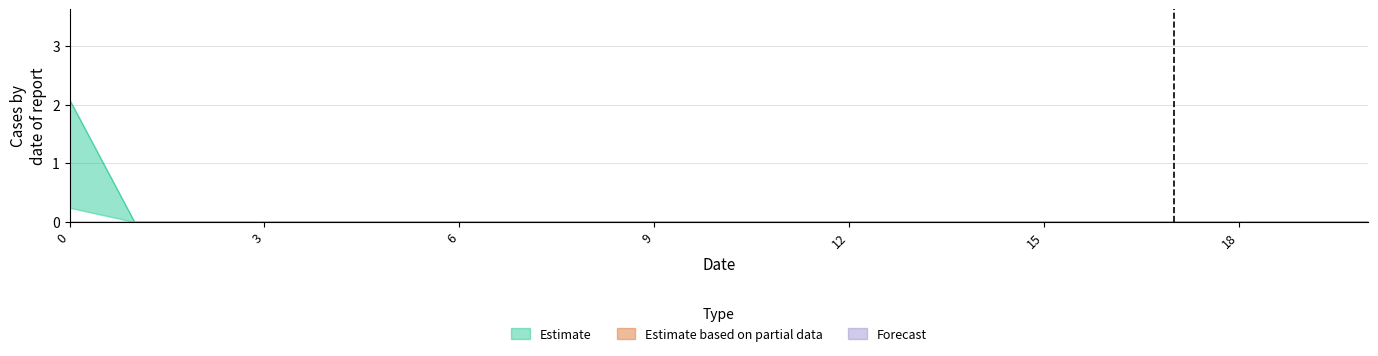

What is the highest value of the Estimate series?

2.1